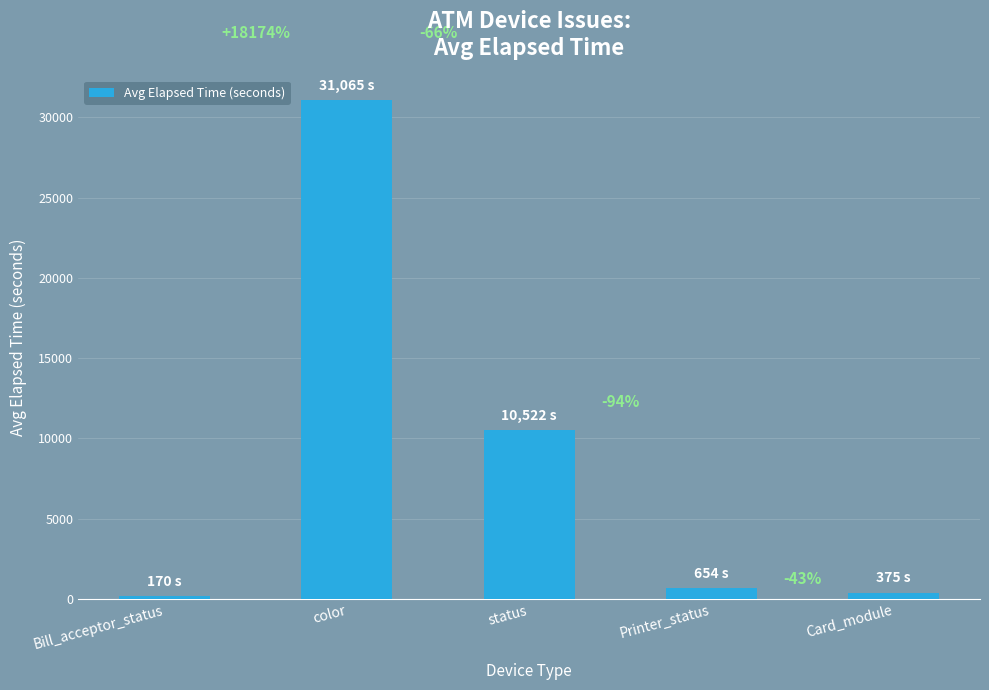

Between color and Printer_status, which is larger?

color